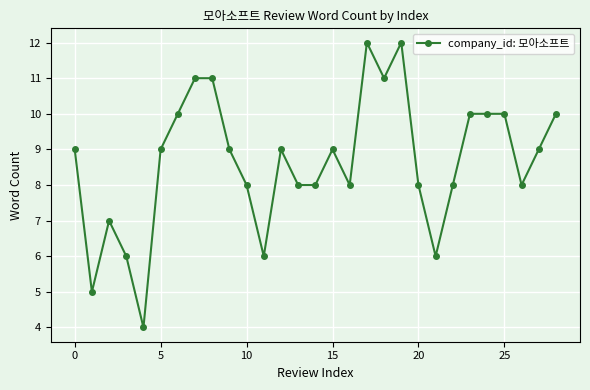

What is the smallest value displayed?

4